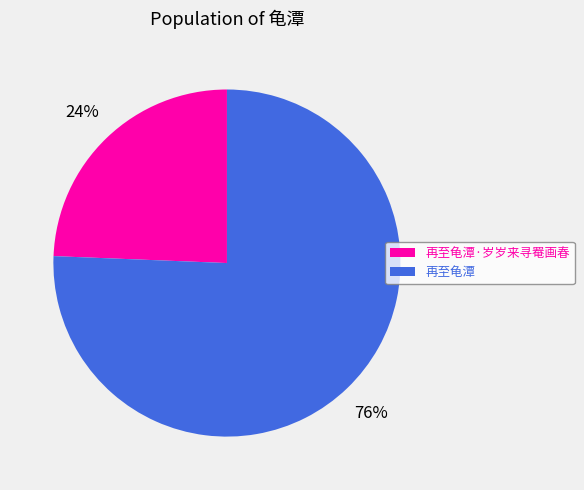

Rank the categories by value from lowest to highest.

再至龟潭·岁岁来寻罨画春, 再至龟潭